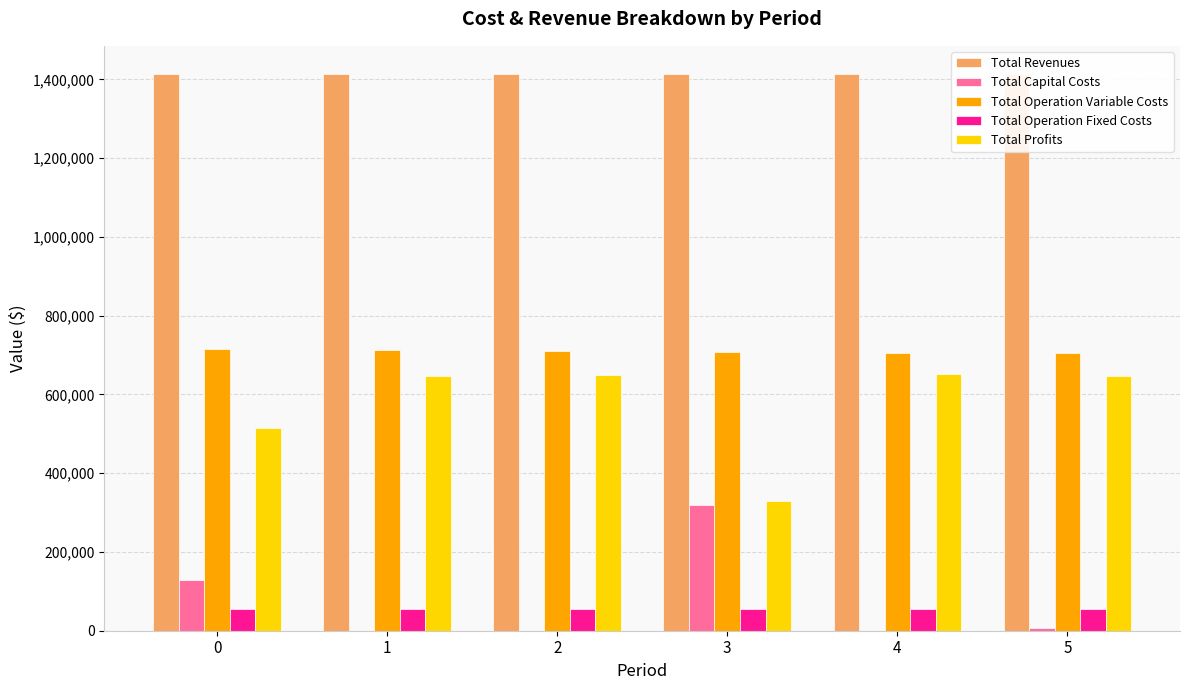

The value of Total Operation Variable Costs at 0 is 714638.9. True or false?

True